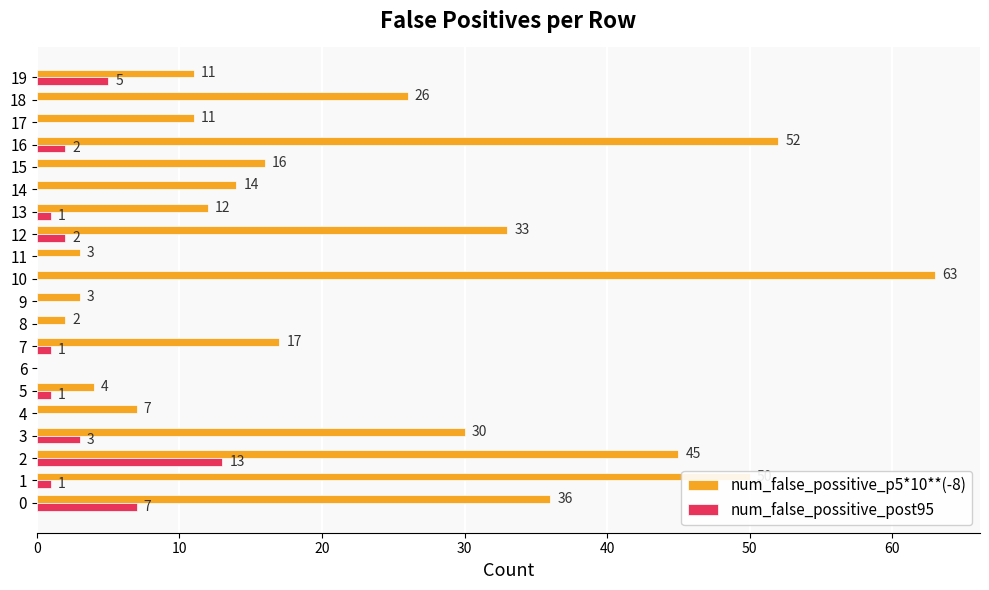

Which series has the largest total across all categories?

num_false_possitive_p5*10**(-8)